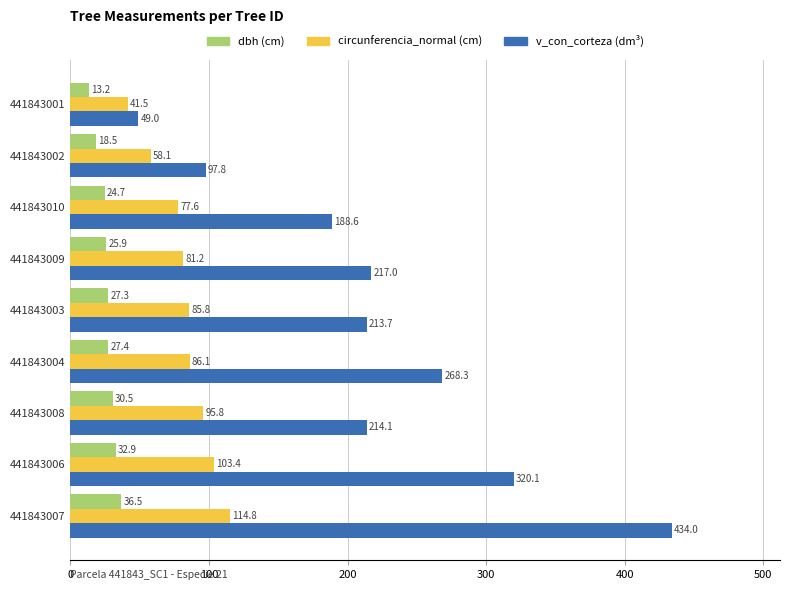

What is the difference between the highest and lowest values at 441843003?

186.4